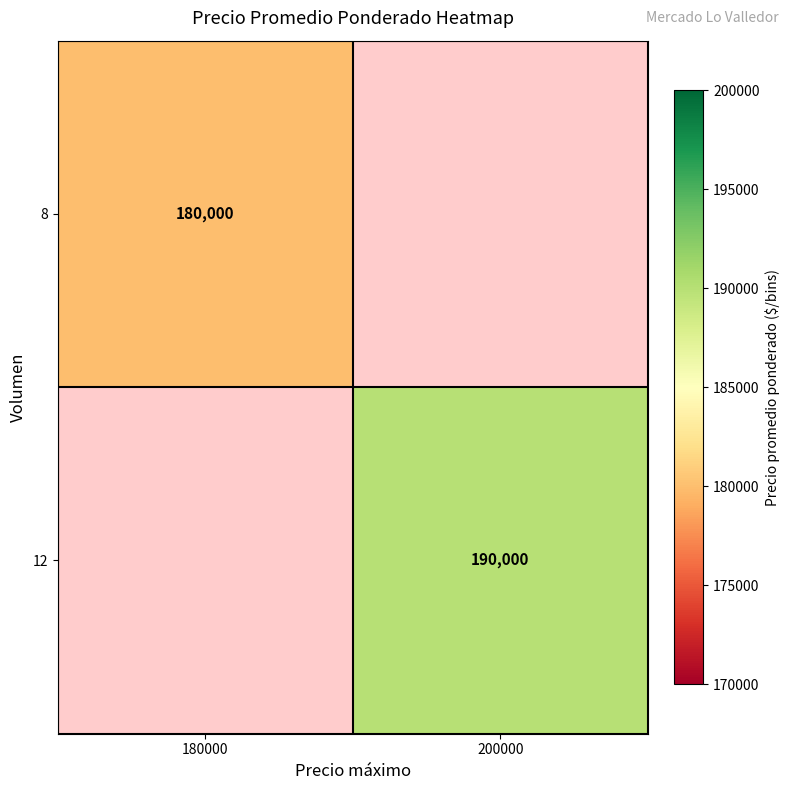

At how many categories does at least one series exceed 184767?

1